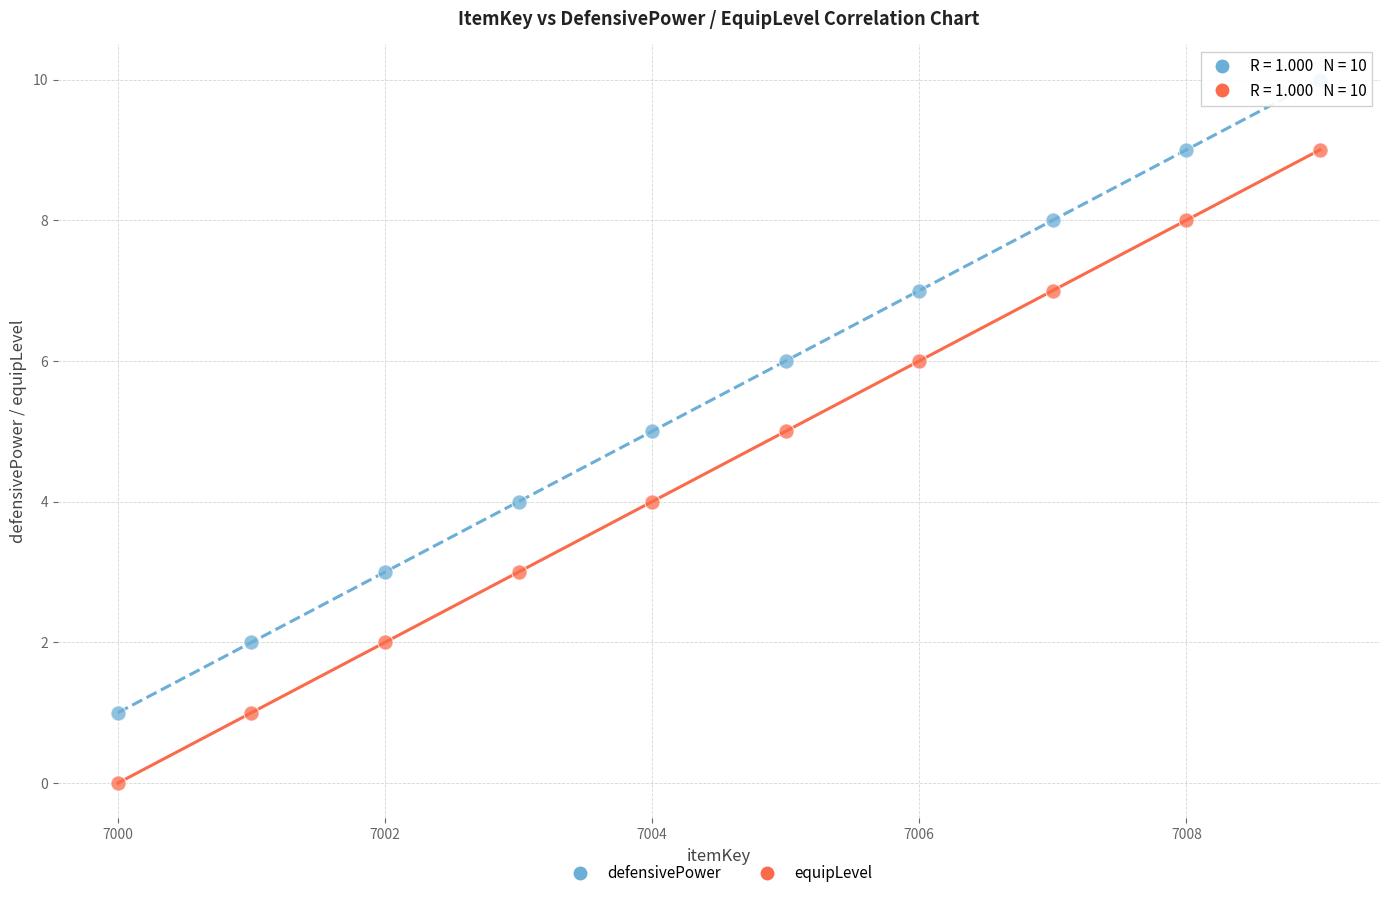

Across all data points, what is the range of Y values (max minus min)?

10